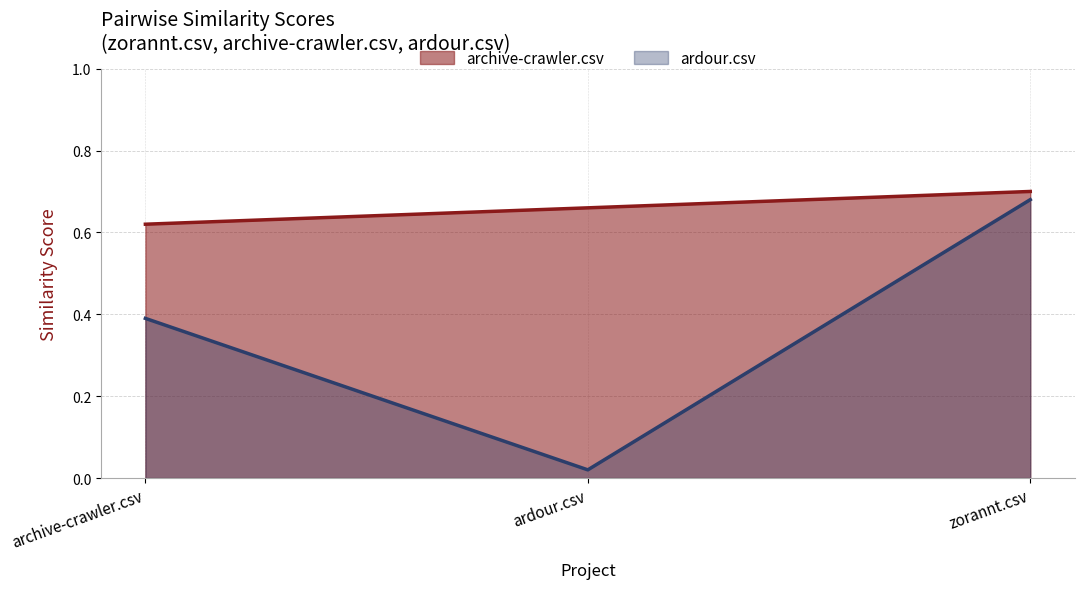

Is it true that archive-crawler.csv equals 0.7 at zorannt.csv?

True